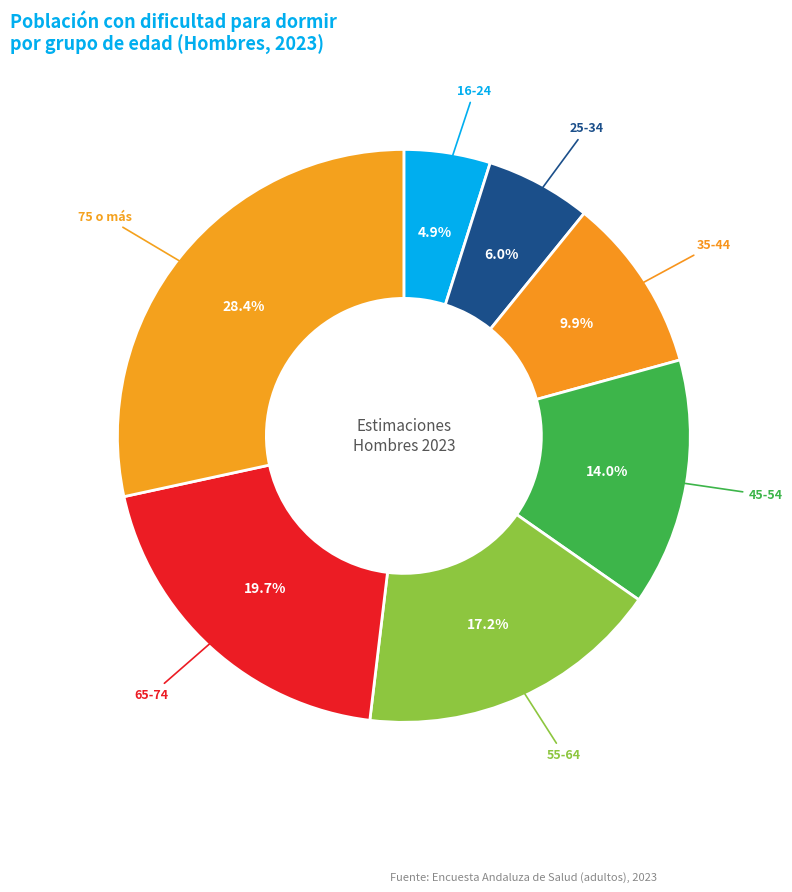

To the nearest percent, what is the average slice percentage?

14%